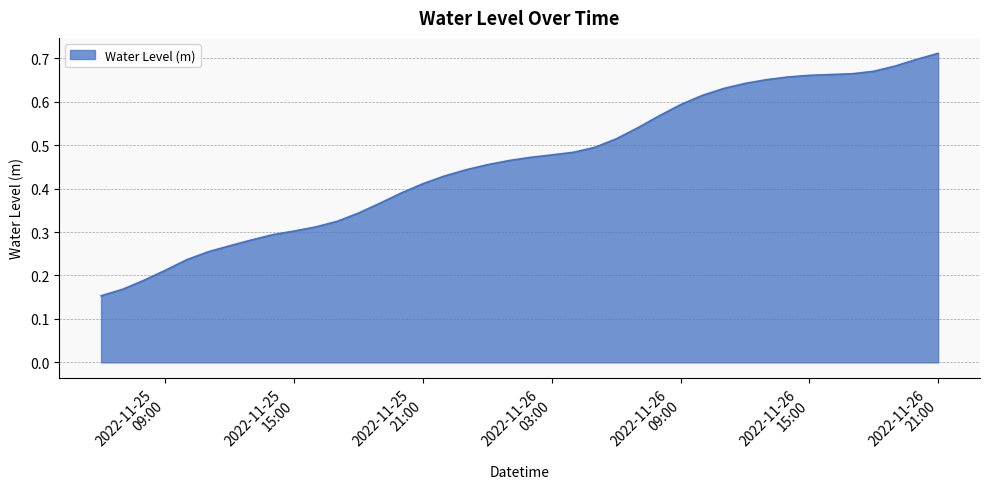

True or false: the data has more than 0 interior local peaks.

False